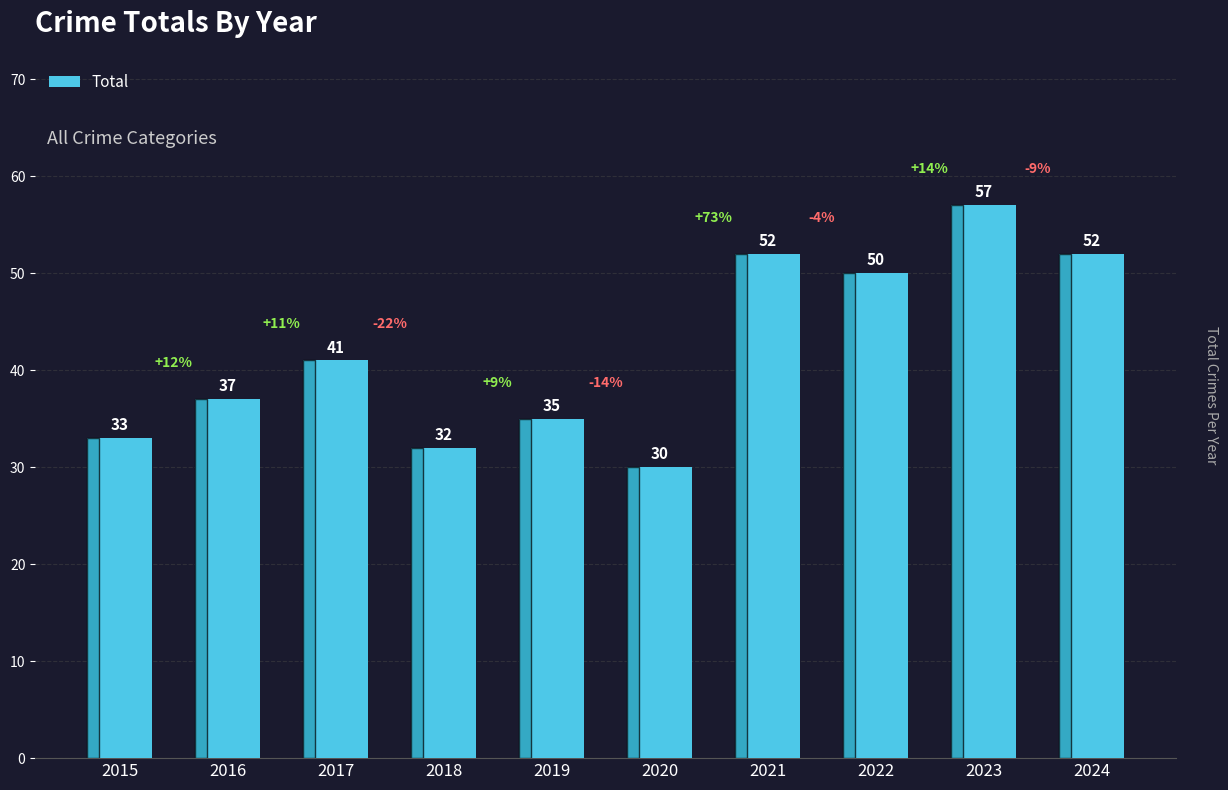

What is the change in value from 2019 to 2023?

+22